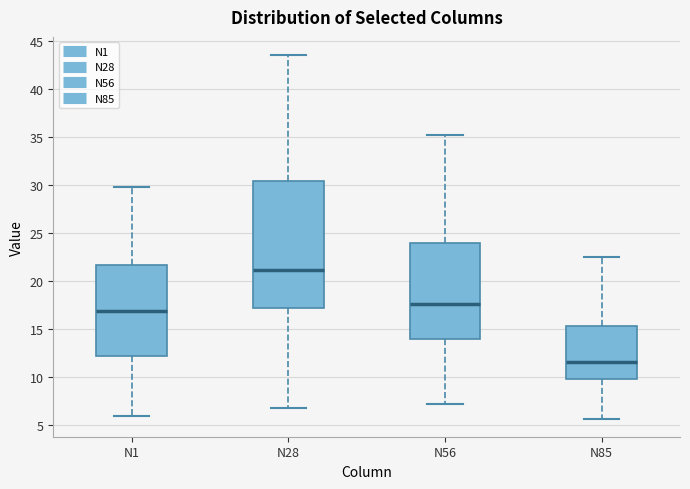

Reading left to right, read every box against the y-axis: the position of its median line, the range the box covers, and the ends of its whiskers. The values are not printed on the chart, so give them approximately, as read against the axis.

N1: median 17.0, box 12.0 to 21.5, whiskers 6.0 to 30.0
N28: median 21.0, box 17.0 to 30.5, whiskers 6.5 to 43.5
N56: median 17.5, box 14.0 to 24.0, whiskers 7.0 to 35.0
N85: median 11.5, box 10.0 to 15.5, whiskers 5.5 to 22.5